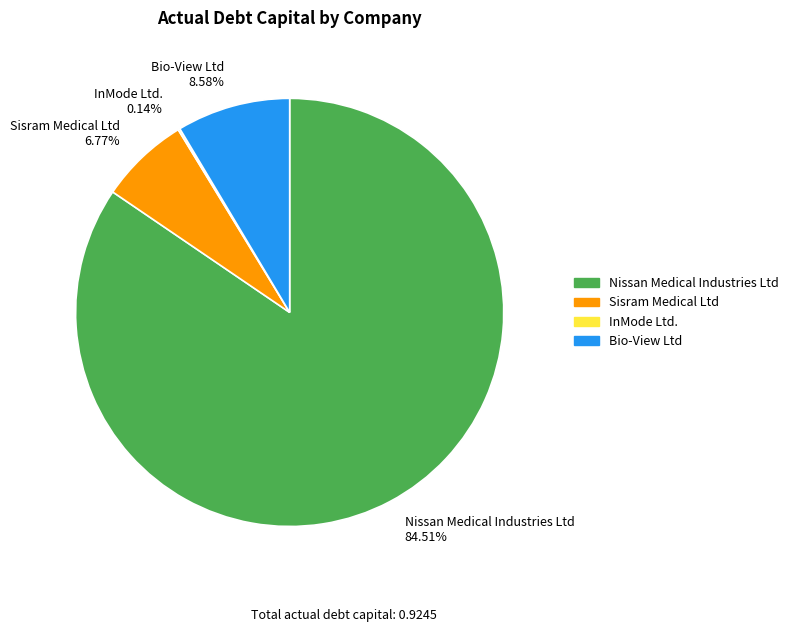

Is there any slice that represents more than half of the pie?

Yes